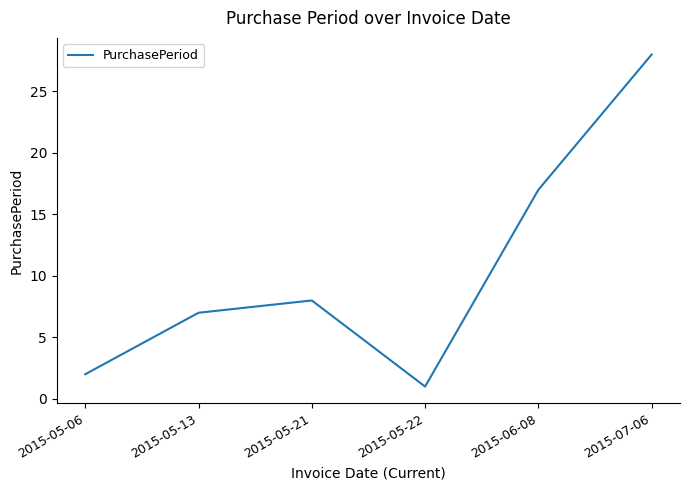

Rank the categories by value from highest to lowest.

2015-07-06, 2015-06-08, 2015-05-21, 2015-05-13, 2015-05-06, 2015-05-22